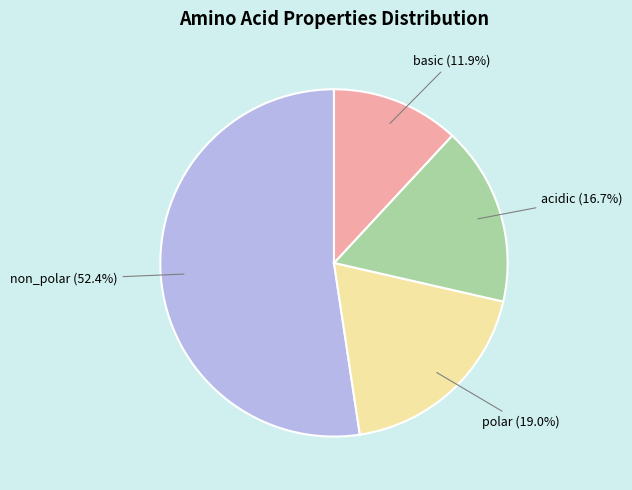

What percentage is the non_polar slice, to the nearest percent?

52%